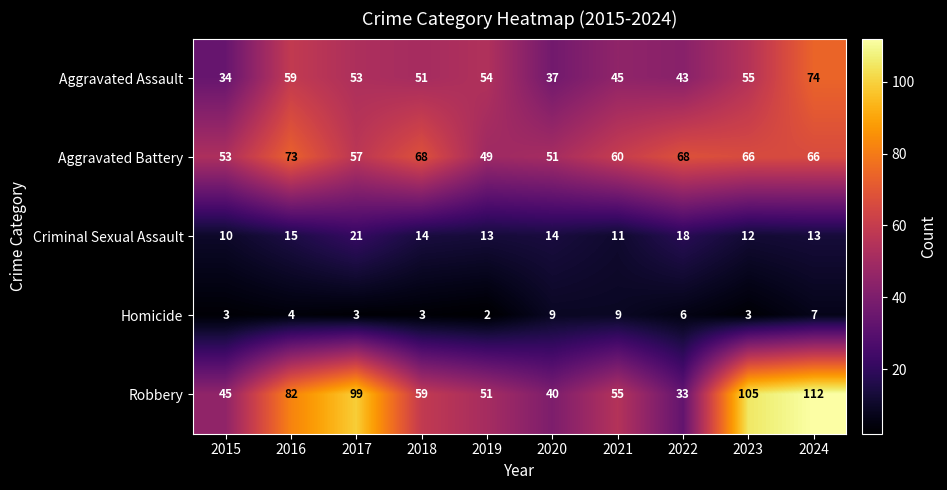

The Homicide series shows 3 at 2018. True or false?

True